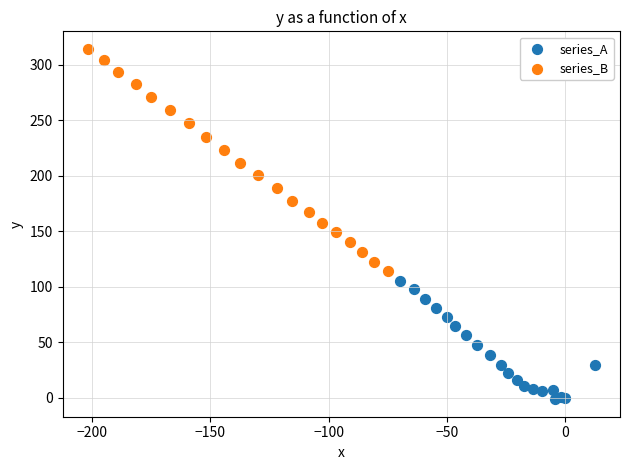

Which series has the widest spread of Y values?

series_B